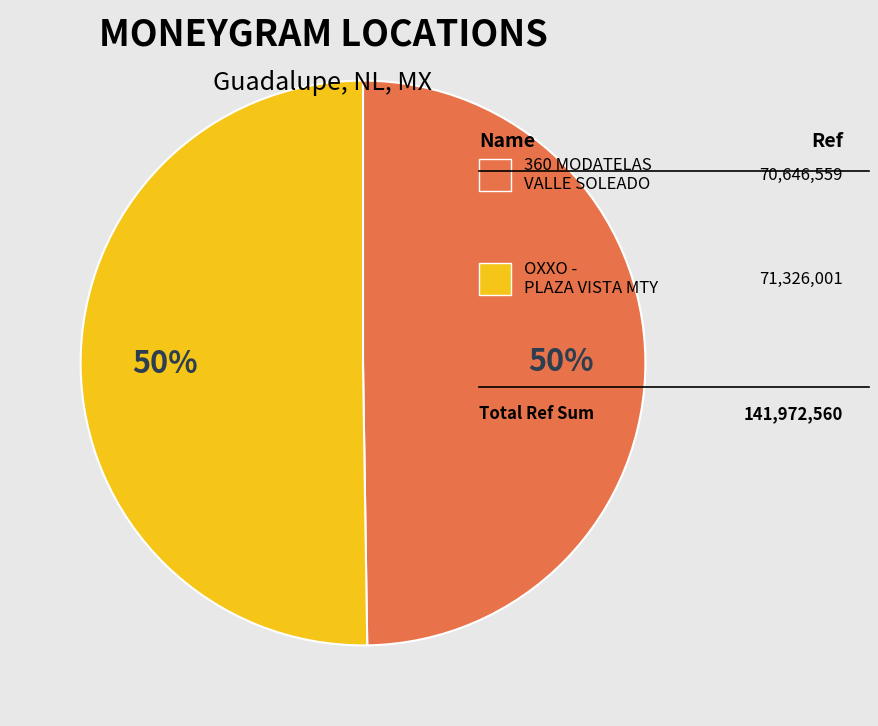

To the nearest percent, what is the average slice percentage?

50%